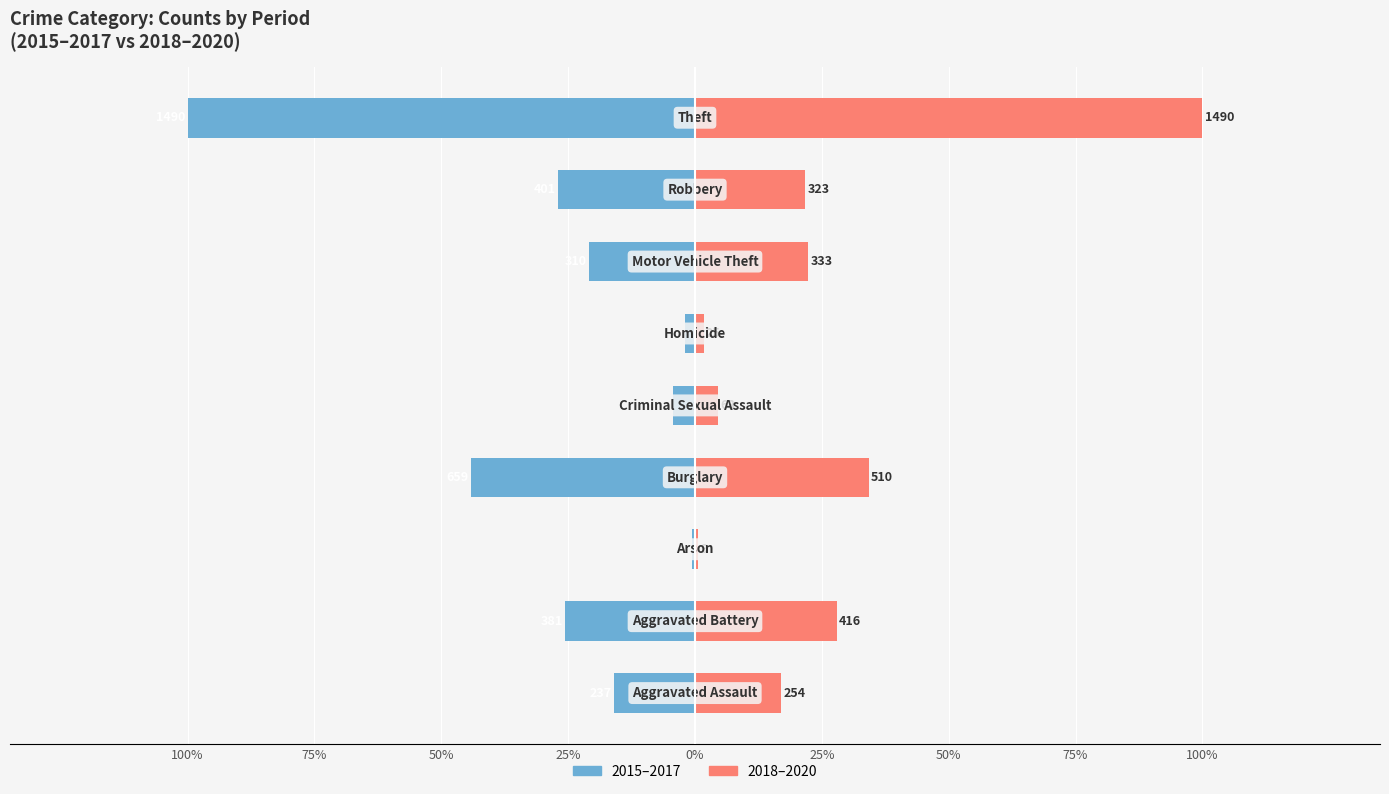

How many bars are there in total?

18